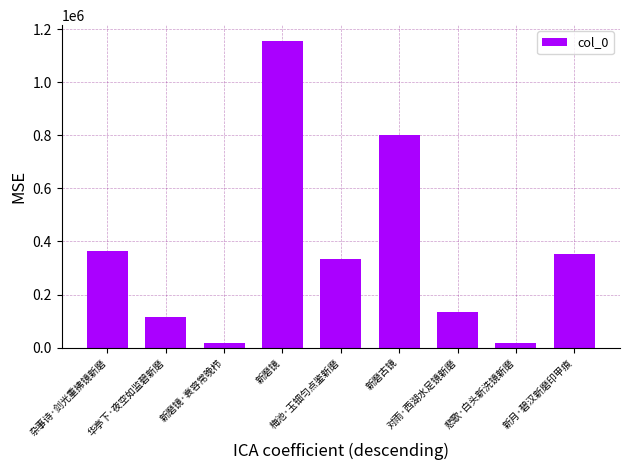

How many series are shown in this chart?

1